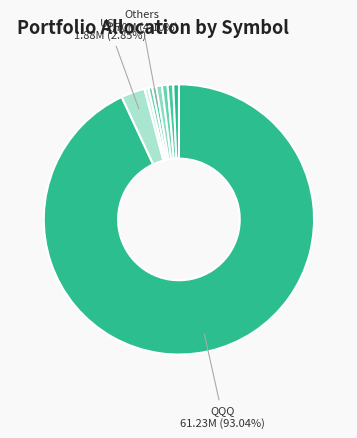

What is the smallest slice in the pie chart?

CANE